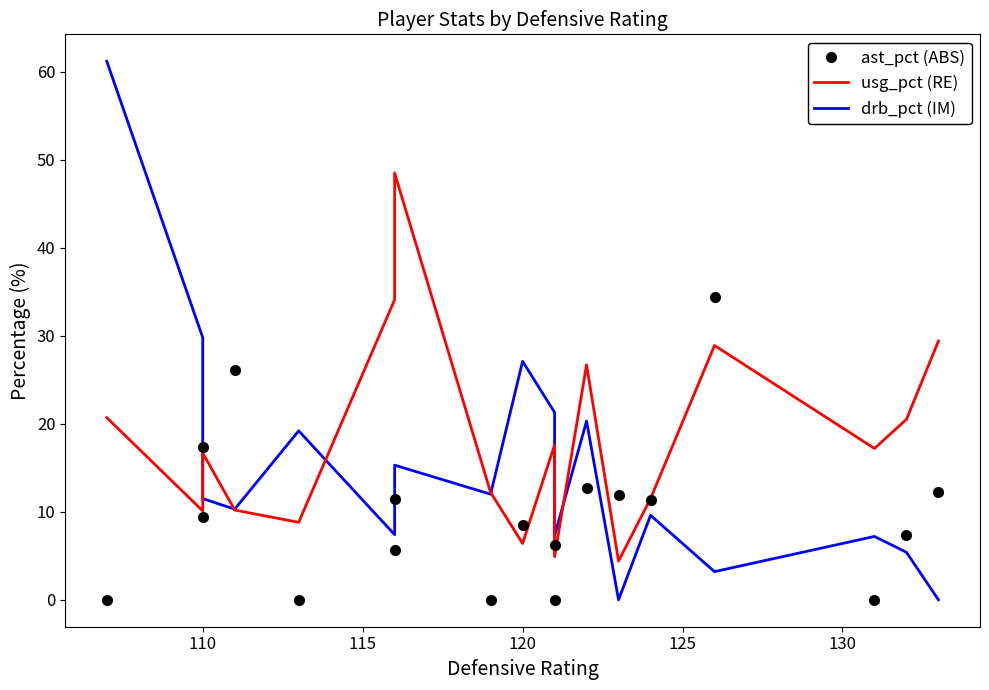

Between 110 and 125, which is larger?

110